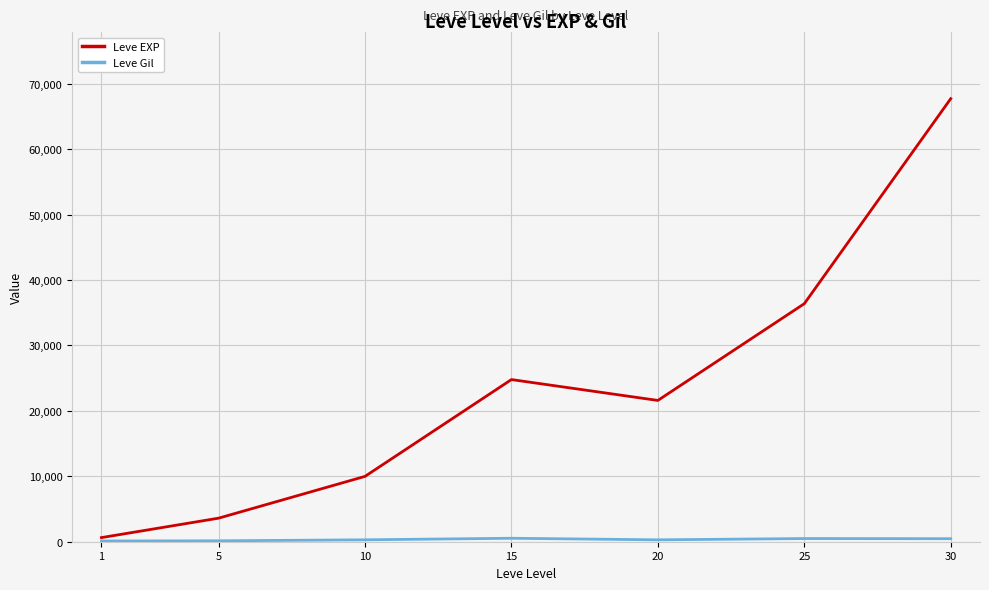

The value of Leve EXP at 30 is 46373. True or false?

False